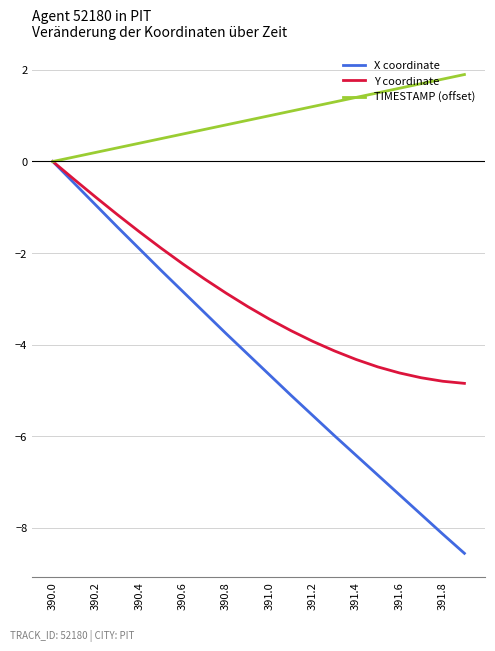

Which series has the largest range (max minus min)?

X coordinate